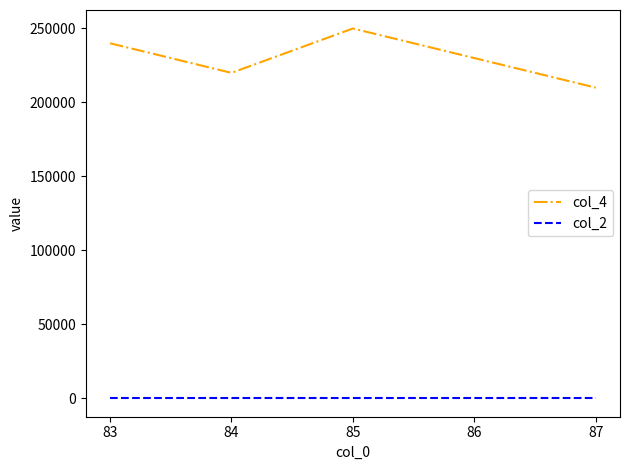

True or false: col_4 and col_2 intersect in this chart.

False